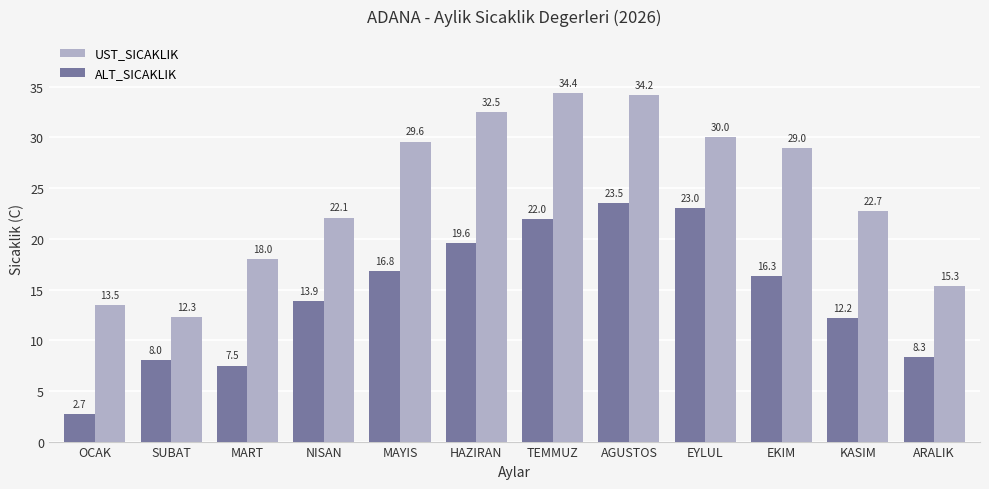

Which series has the largest total across all categories?

UST_SICAKLIK